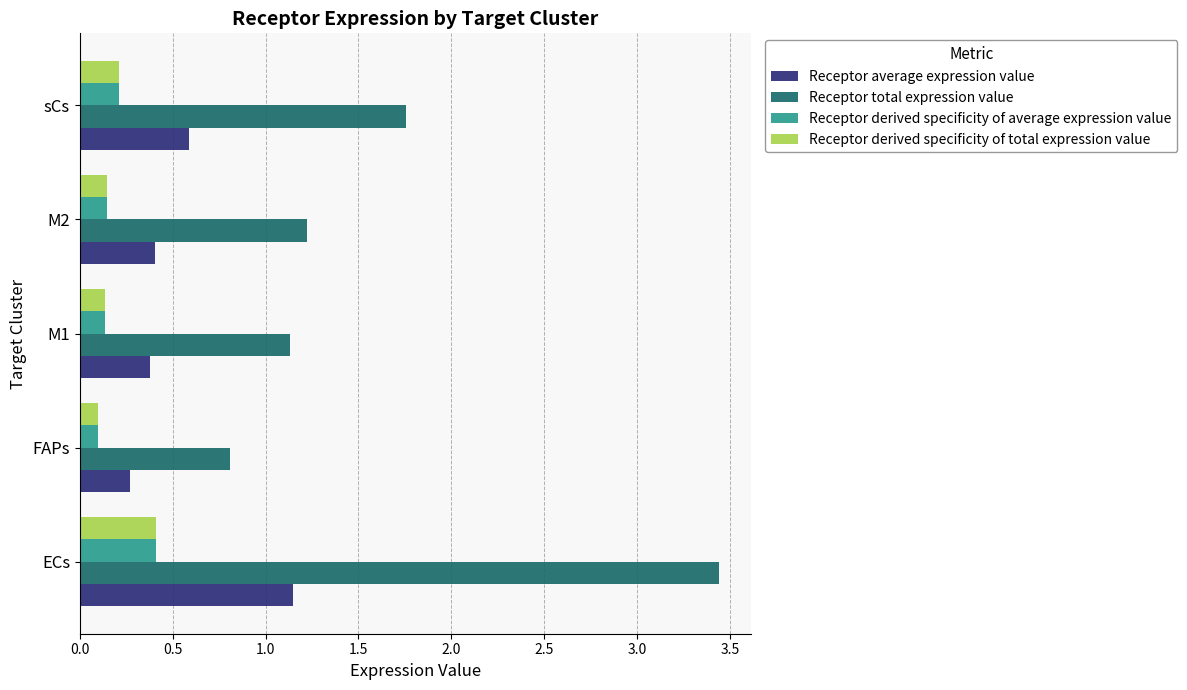

At which label is Receptor derived specificity of average expression value closest to 0?

FAPs